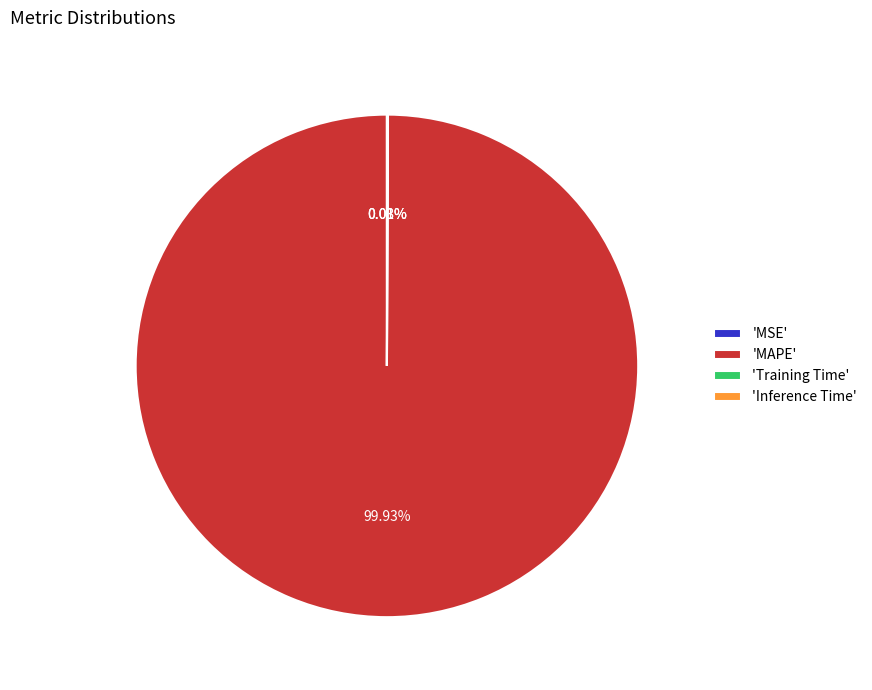

To the nearest percent, what is the difference between the largest and smallest slice percentages?

100%